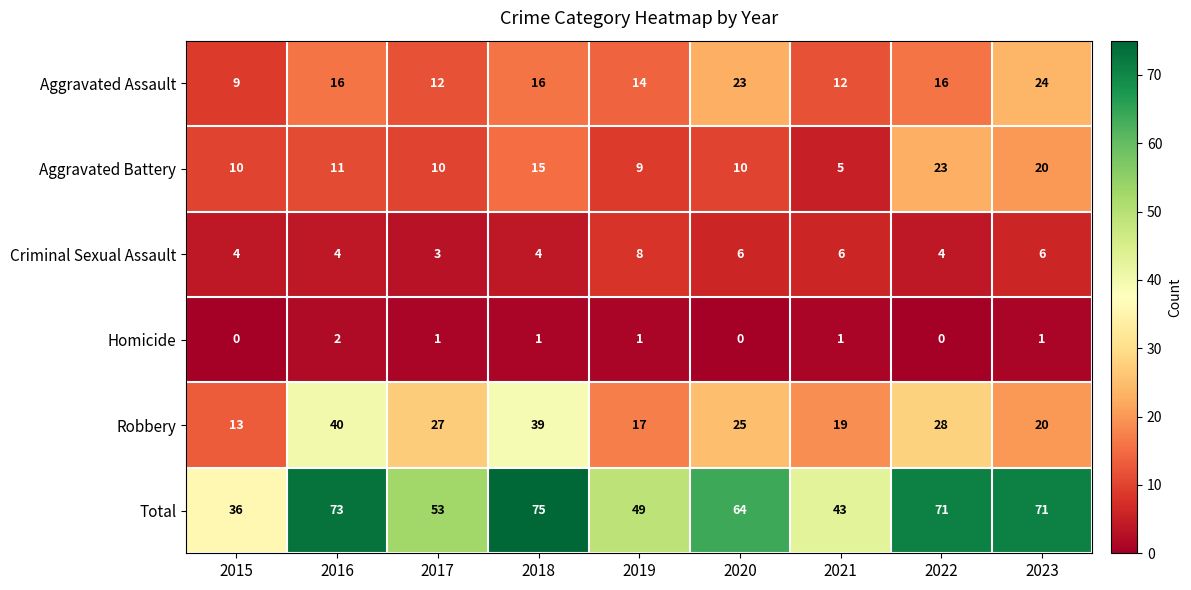

Which category has the highest value across all series?

2018